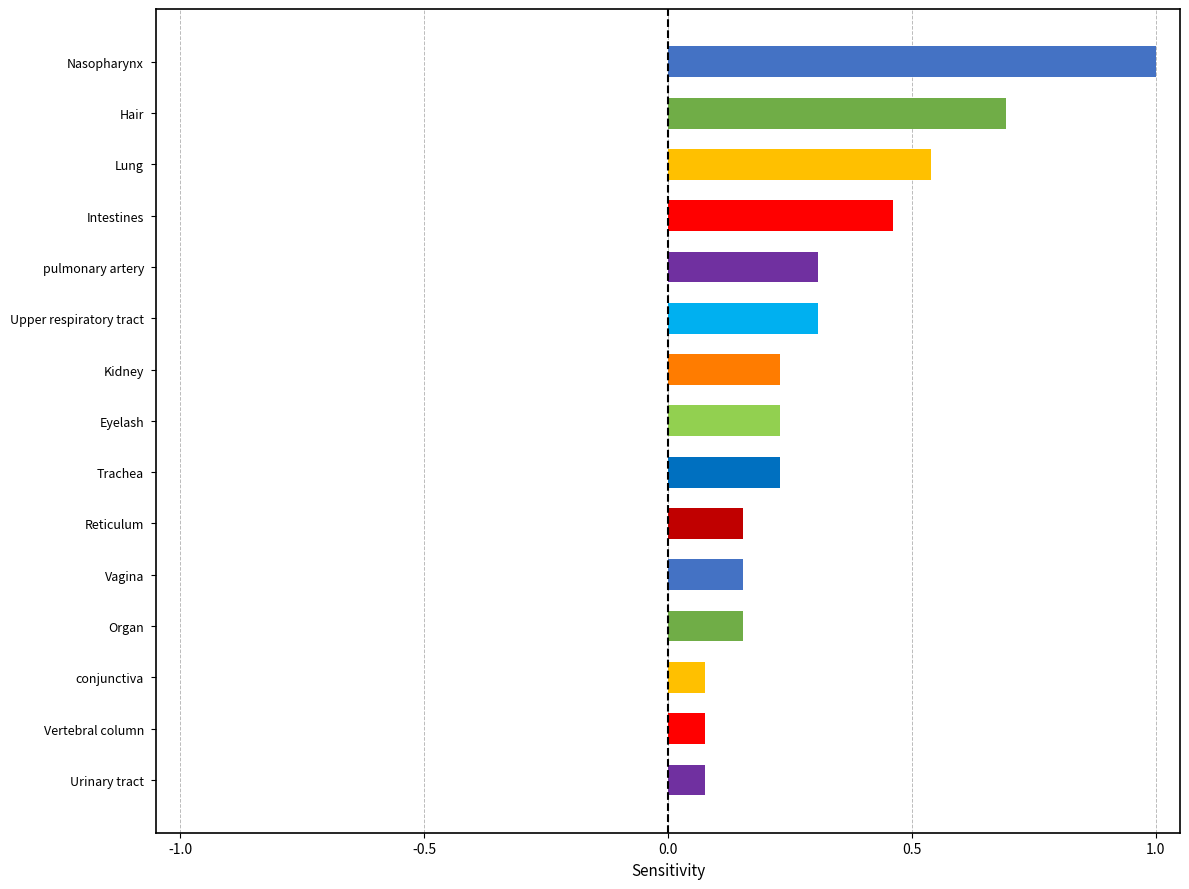

Between Organ and Kidney, which is larger?

Kidney